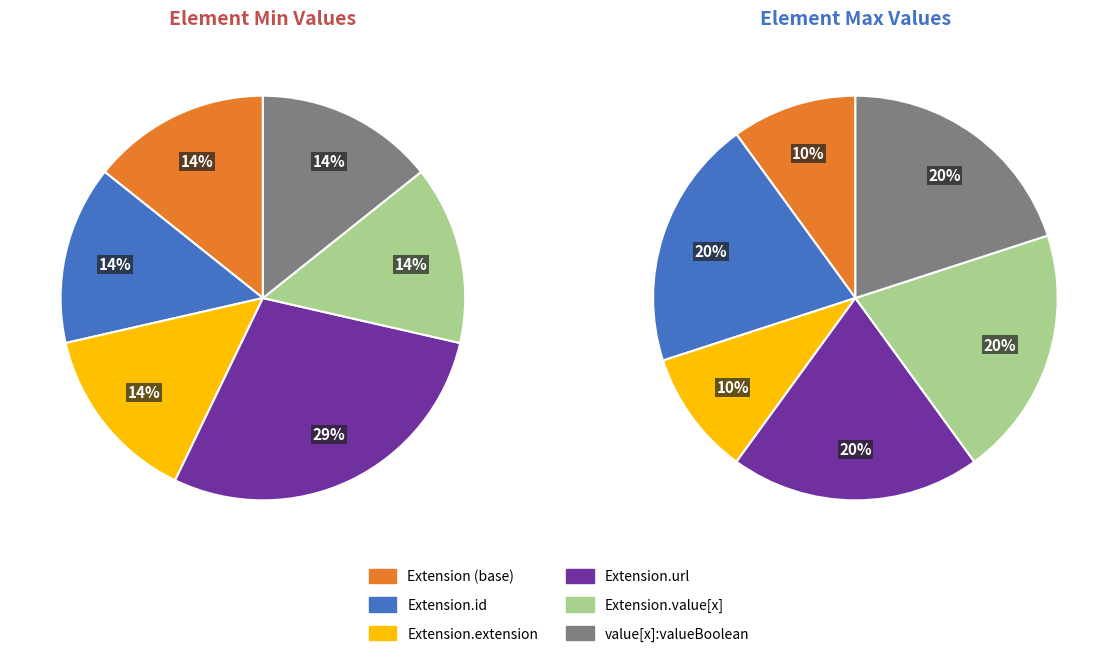

What is the largest slice in the pie chart?

Extension.url